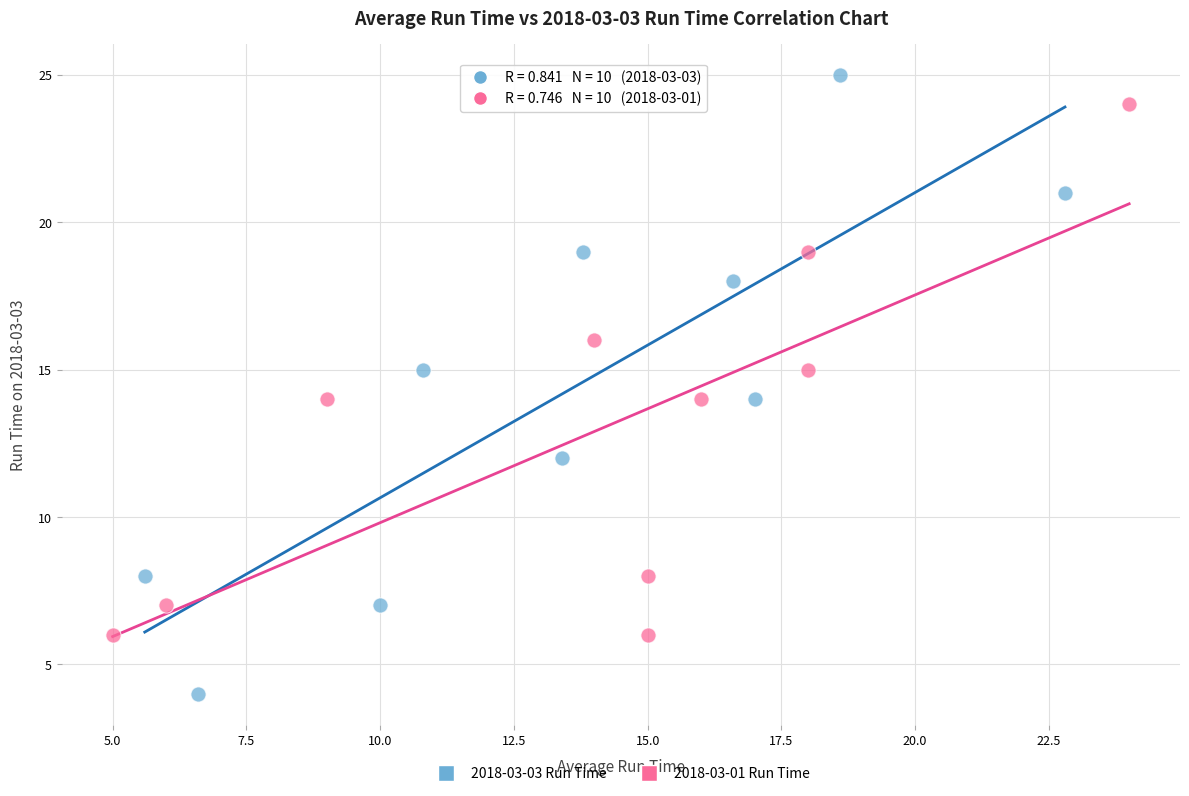

Which series reaches the minimum Y coordinate?

2018-03-03 Run Time